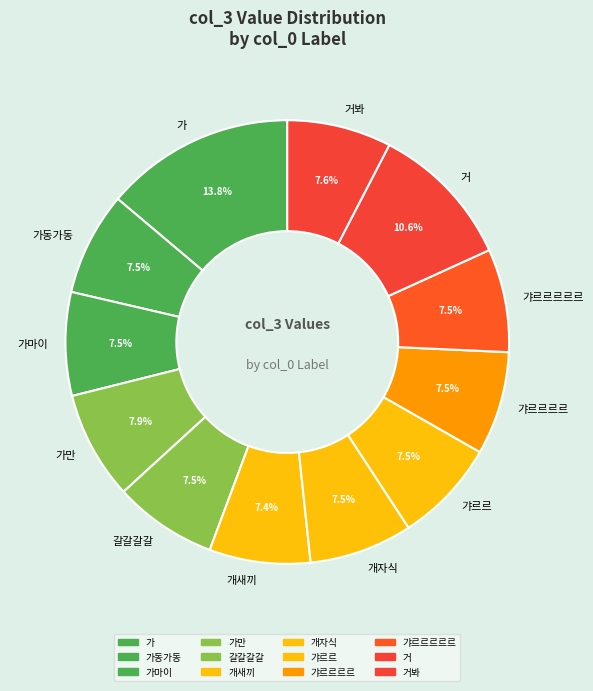

What percentage is NOT represented by 개새끼?

92.6%